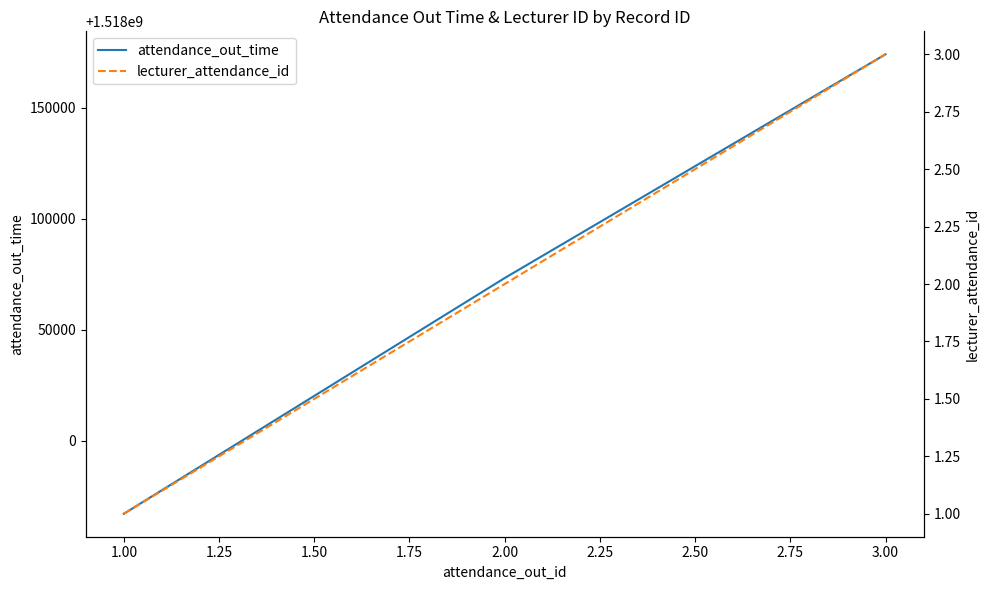

Rank the categories by attendance_out_time value from lowest to highest.

1.00, 2.00, 3.00